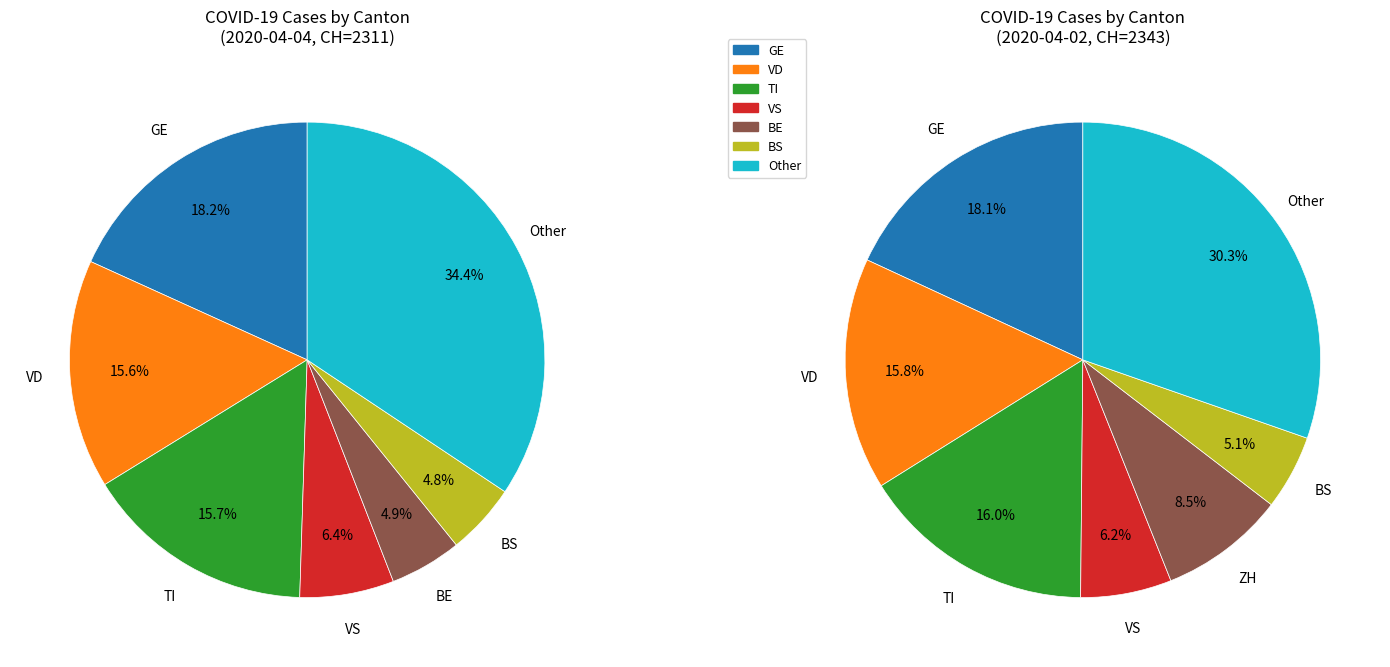

Combined, do 20 and GE account for over 50%?

No